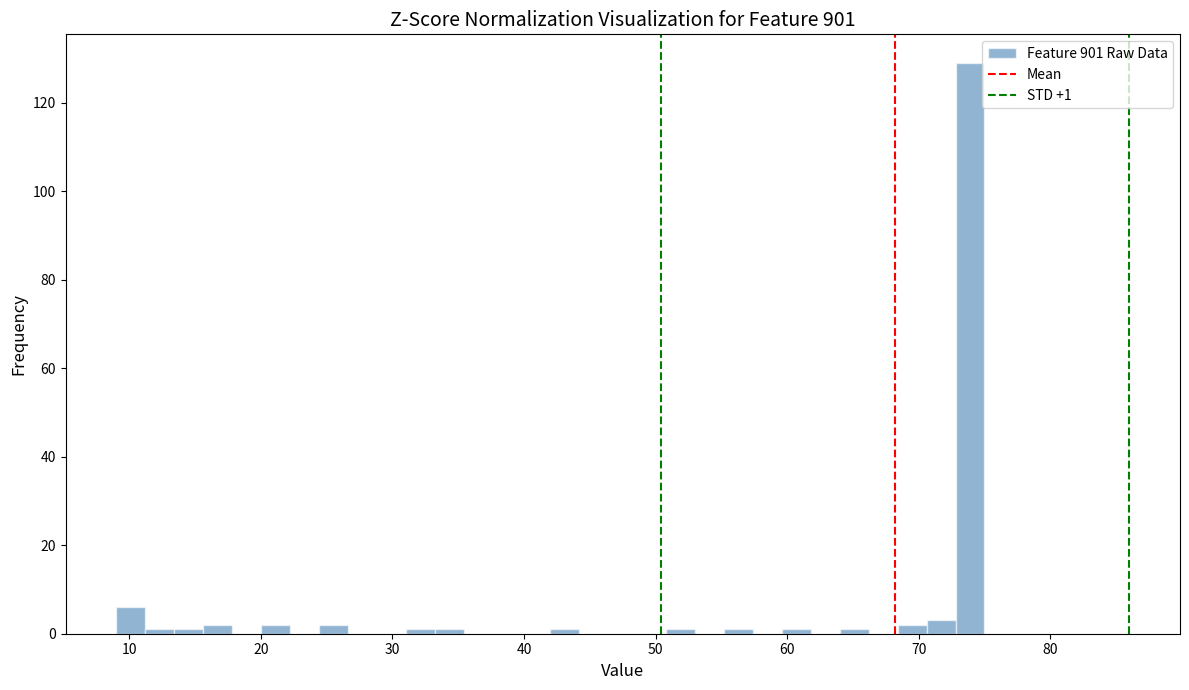

Read against the x-axis, roughly where is the centre of the tallest bar?

74